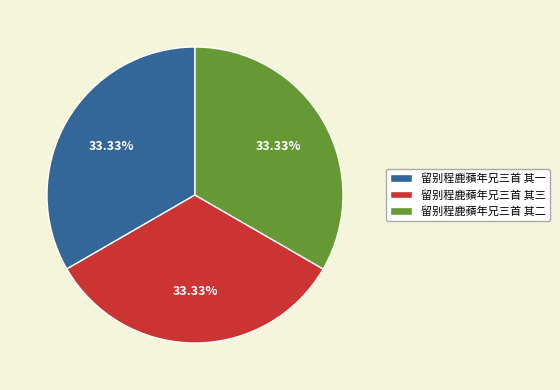

Count the number of slices in the pie.

3